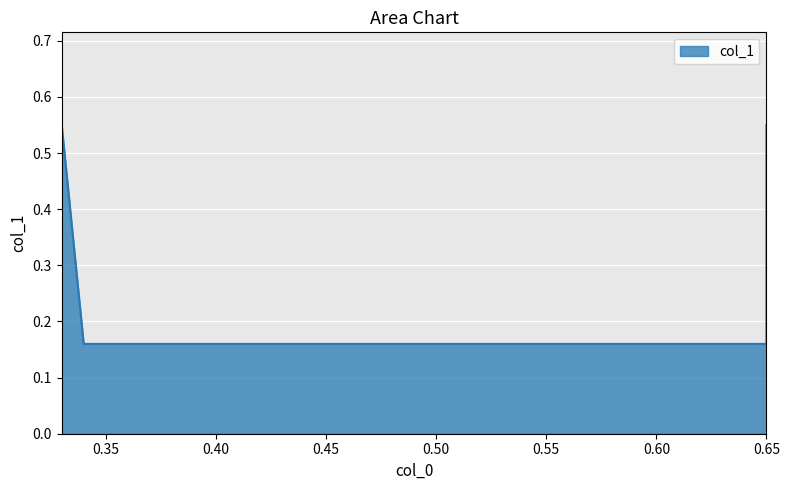

What is the average value?

0.4